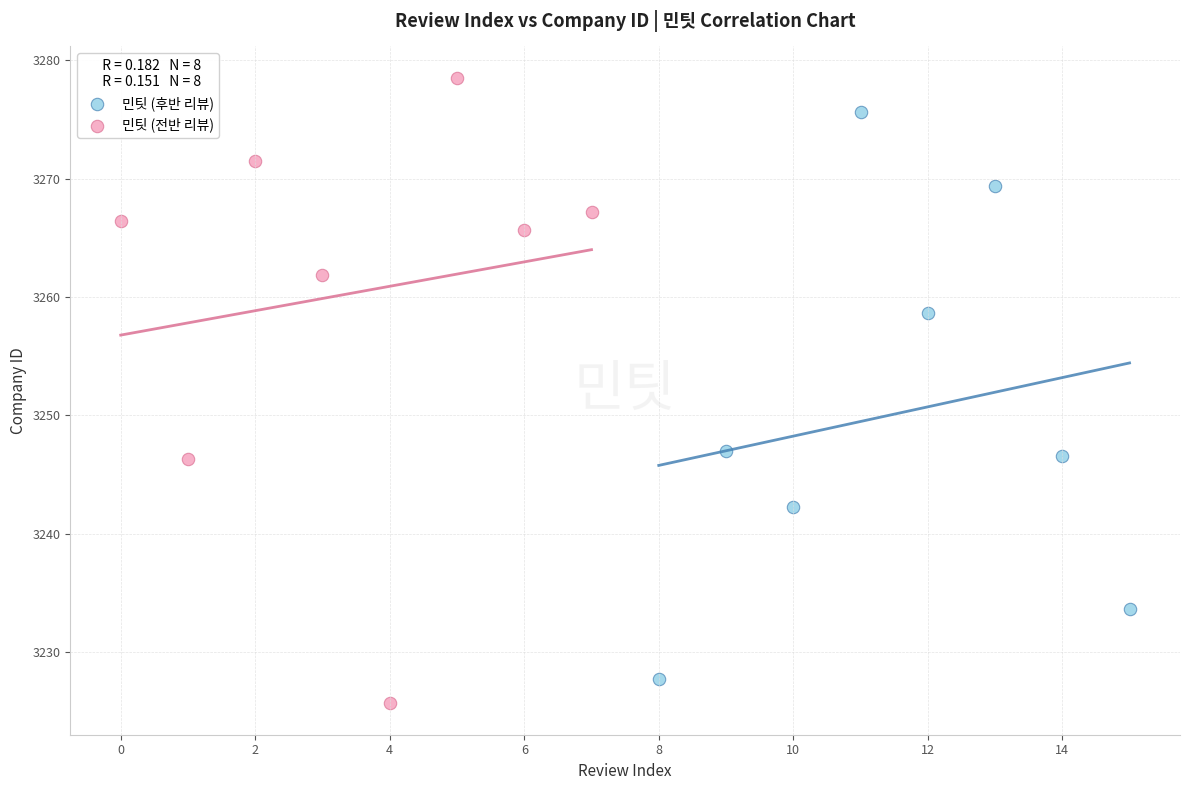

Which series reaches the maximum Y coordinate?

민팃 (전반 리뷰)